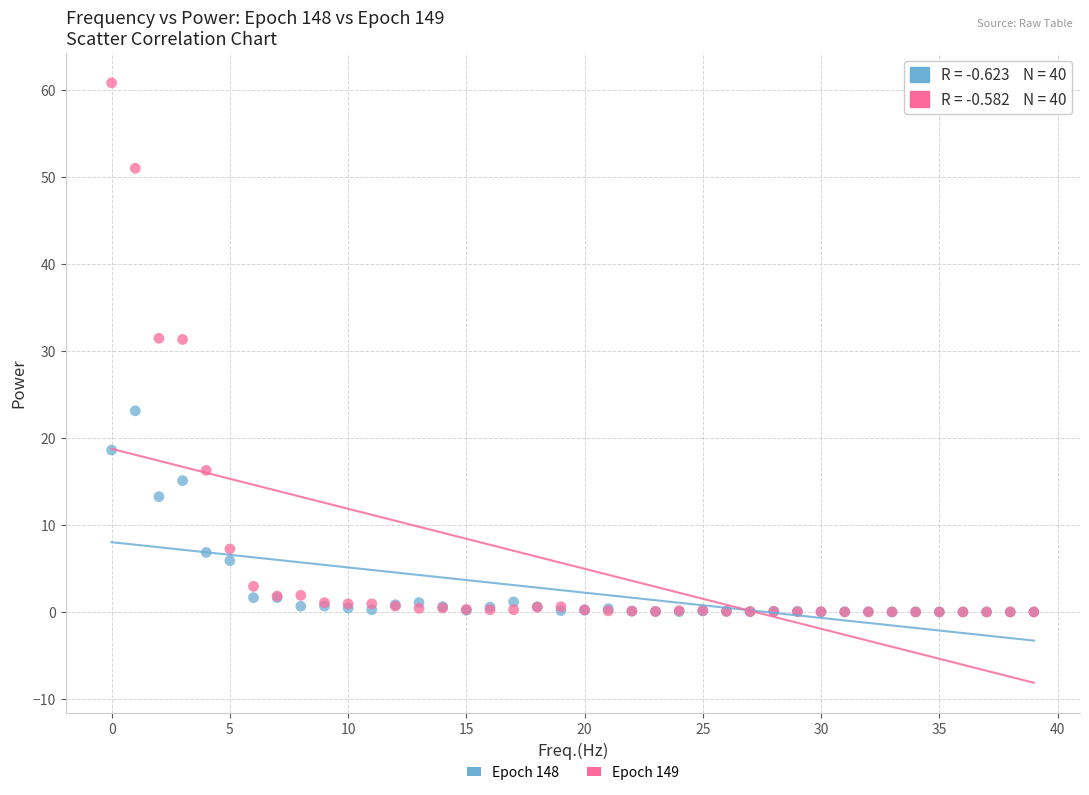

What are all the series names shown in the legend?

Epoch 148, Epoch 149